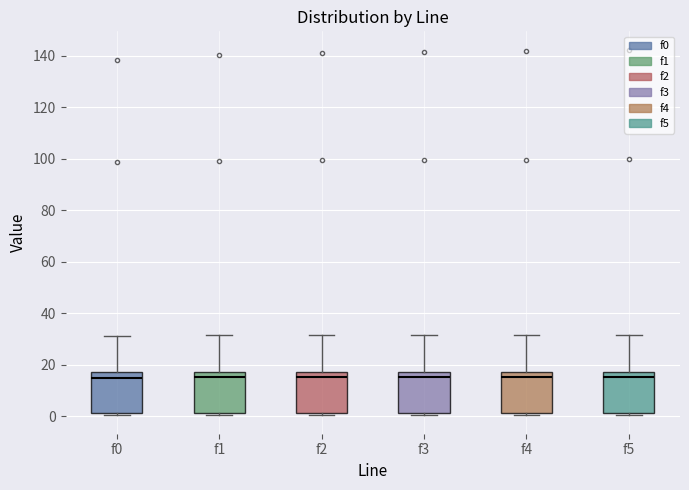

Reading left to right, transcribe this box plot: for each box, give where its median line is, the range the box spans, and where its two whiskers end, as read against the y-axis. The values are not printed on the chart, so give them approximately, as read against the axis.

f0: median 14, box 2 to 18, whiskers 0 to 32
f1: median 16, box 2 to 18, whiskers 0 to 32
f2: median 16, box 2 to 18, whiskers 0 to 32
f3: median 16, box 2 to 18, whiskers 0 to 32
f4: median 16, box 2 to 18, whiskers 0 to 32
f5: median 16, box 2 to 18, whiskers 0 to 32